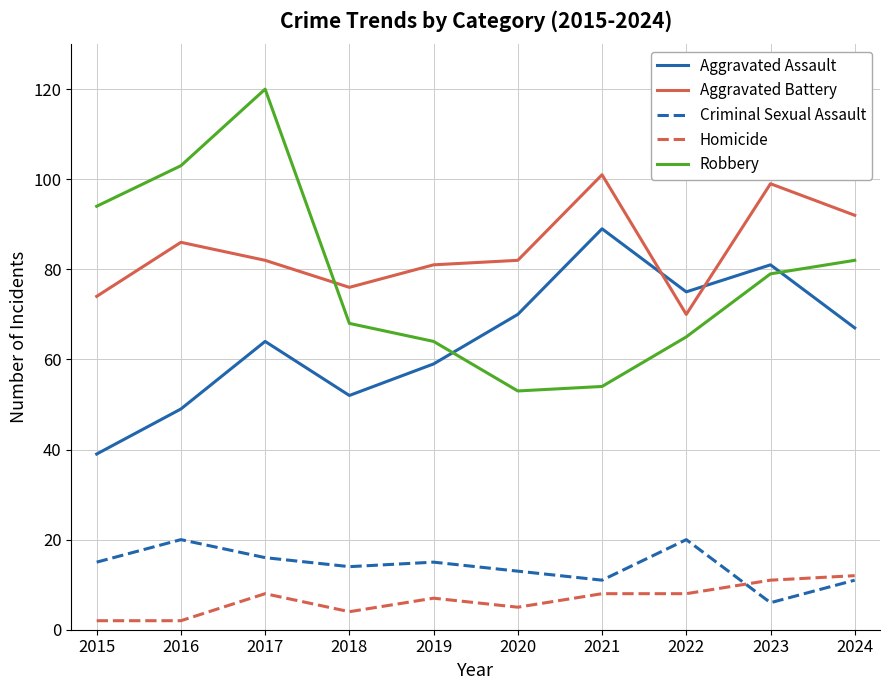

How many lines are shown in the chart?

5